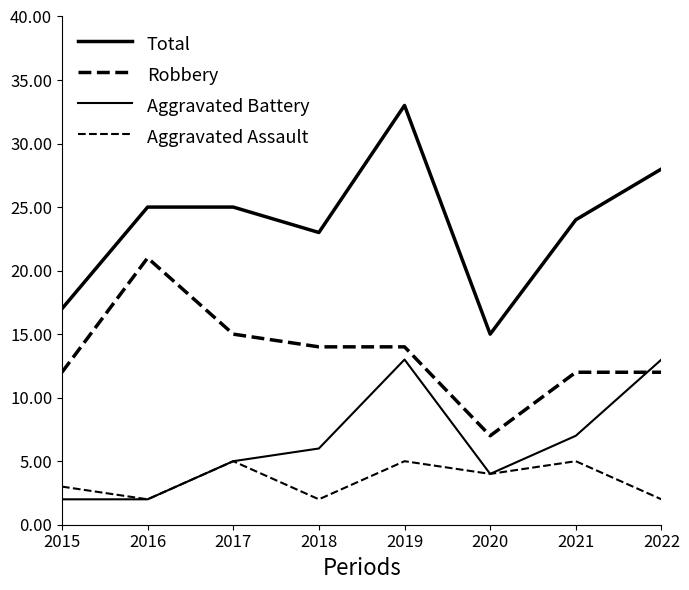

What is the maximum value shown in the chart?

33